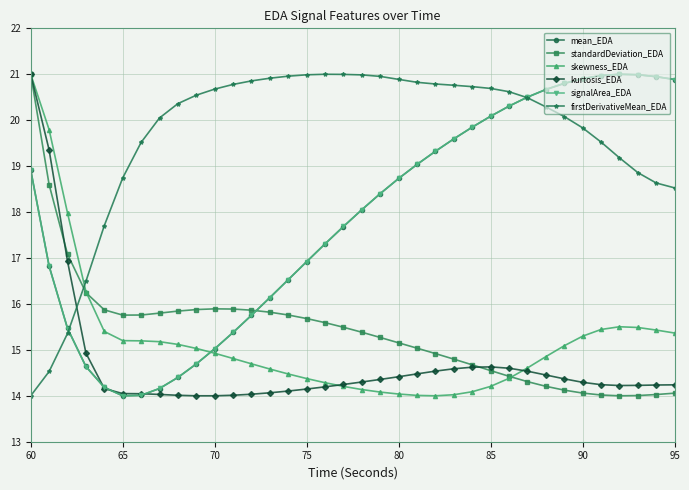

What are all the series names shown in the legend?

mean_EDA, standardDeviation_EDA, skewness_EDA, kurtosis_EDA, signalArea_EDA, firstDerivativeMean_EDA